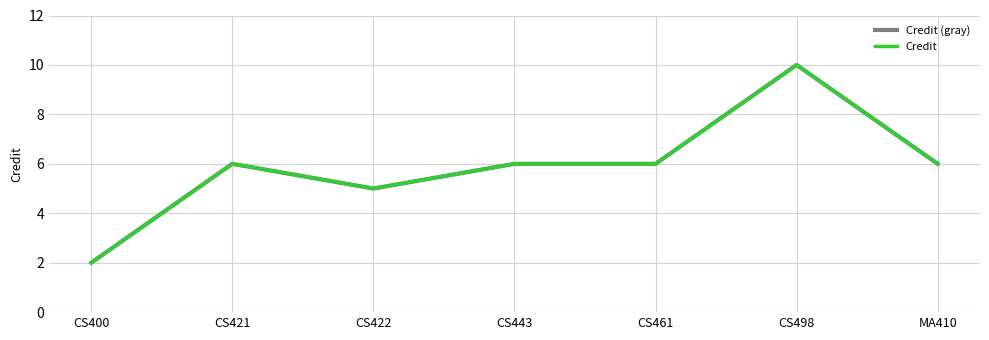

Does the chart display data point markers on the line(s)?

No